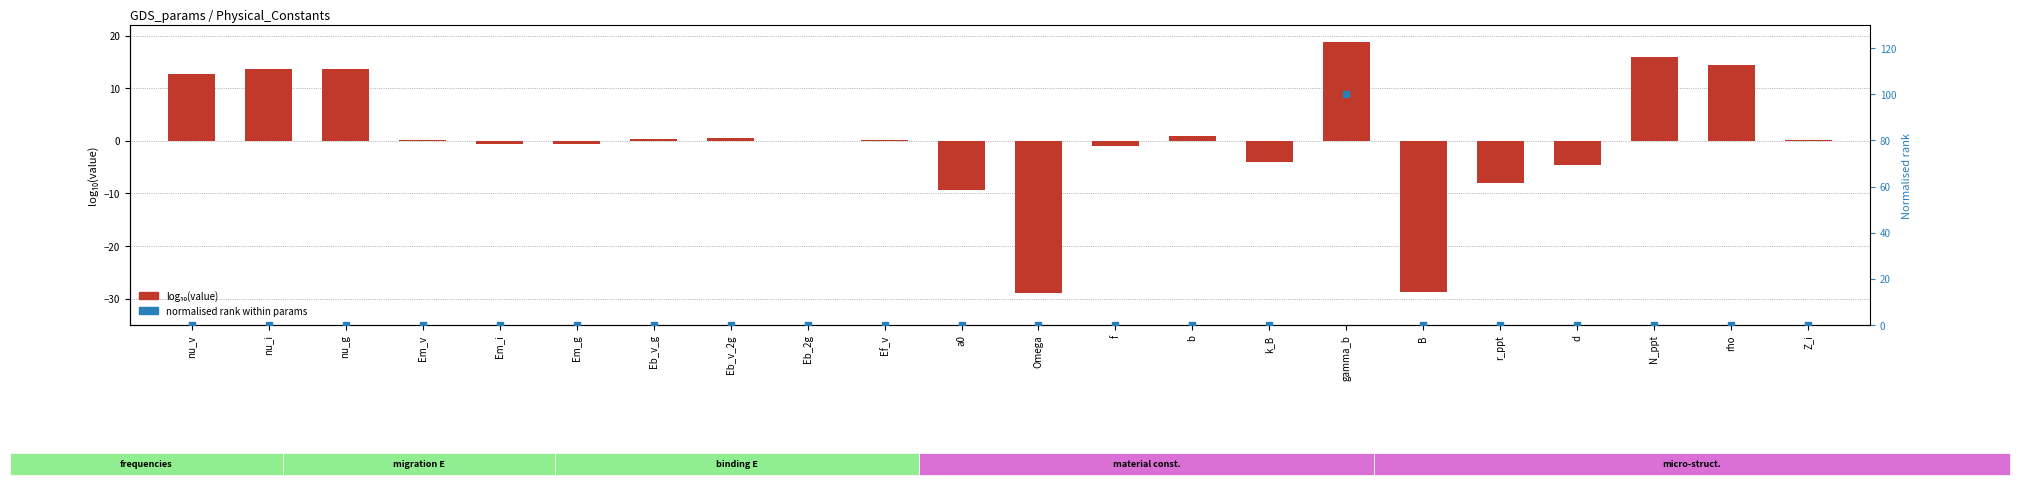

Which series has the largest total across all categories?

normalised rank (0–100)